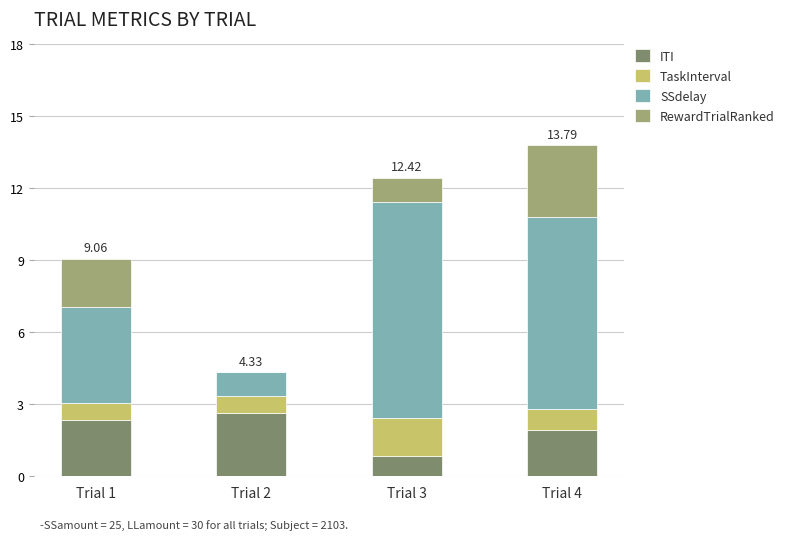

At which category is the sum across all series the highest?

Trial 4